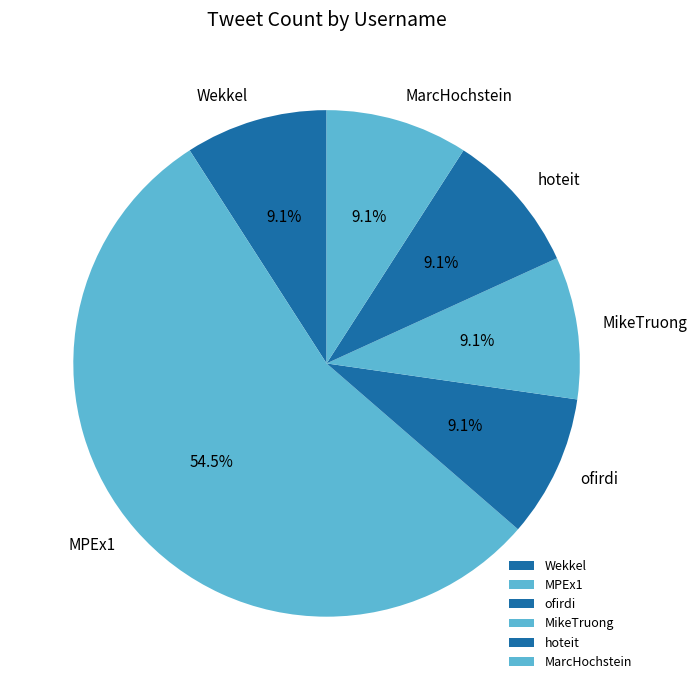

True or false: MikeTruong accounts for 9% of the total.

True